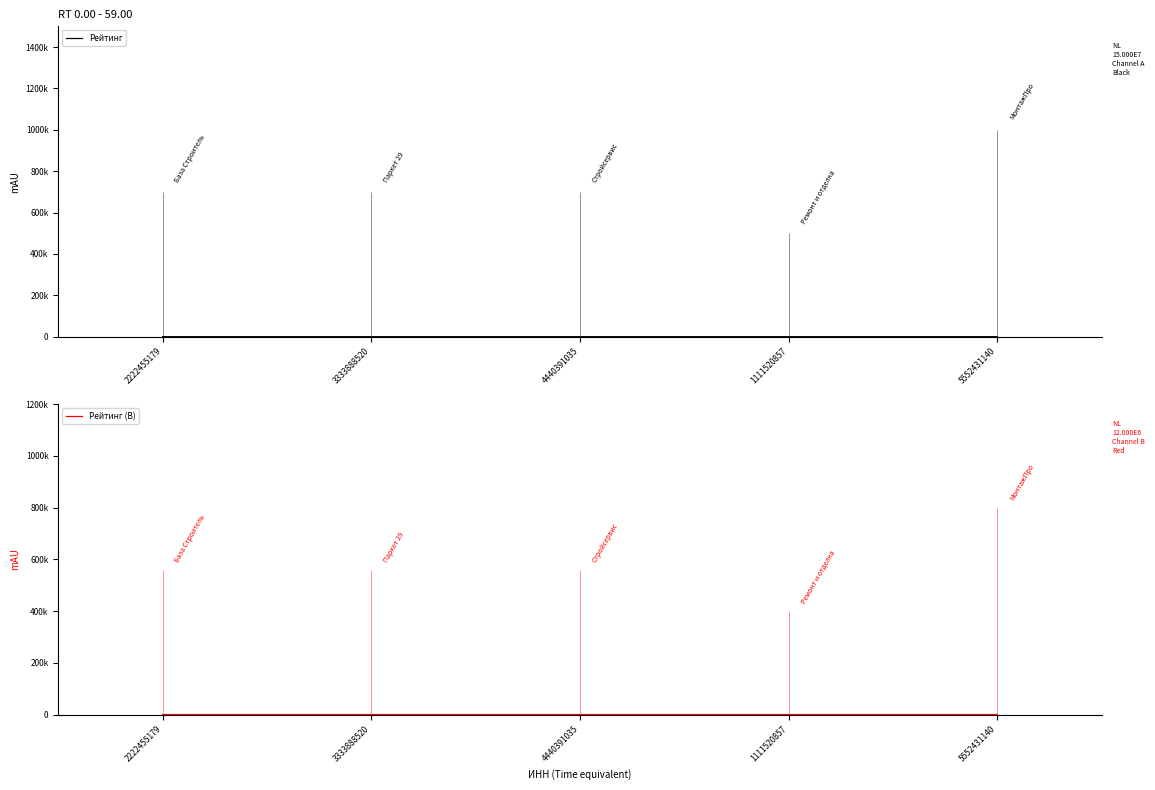

How many lines are shown in the chart?

2